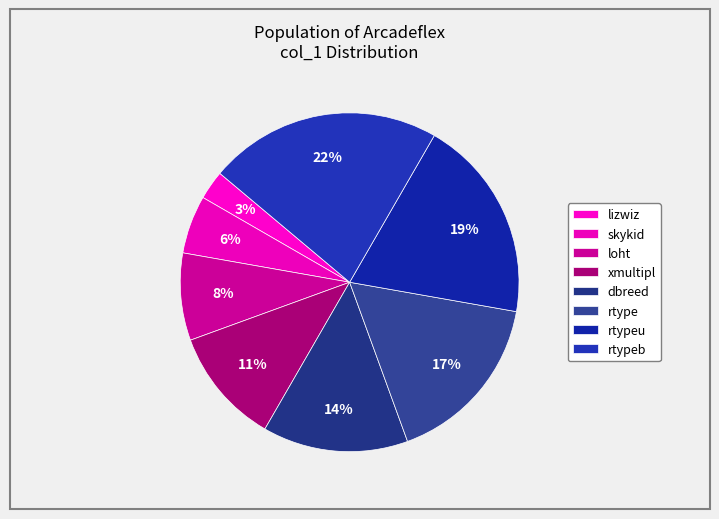

How many slices are in this pie chart?

8